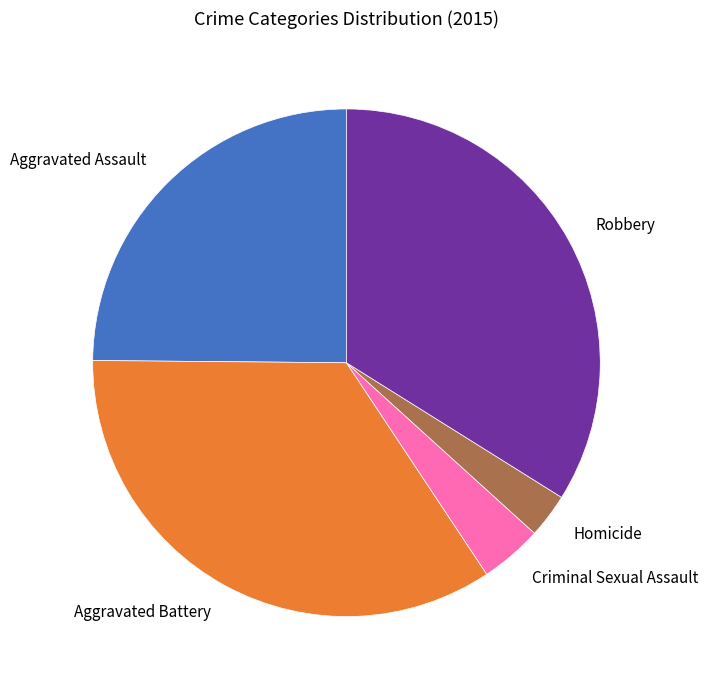

What is the ratio of the value at Homicide to the value at Aggravated Battery?

0.1